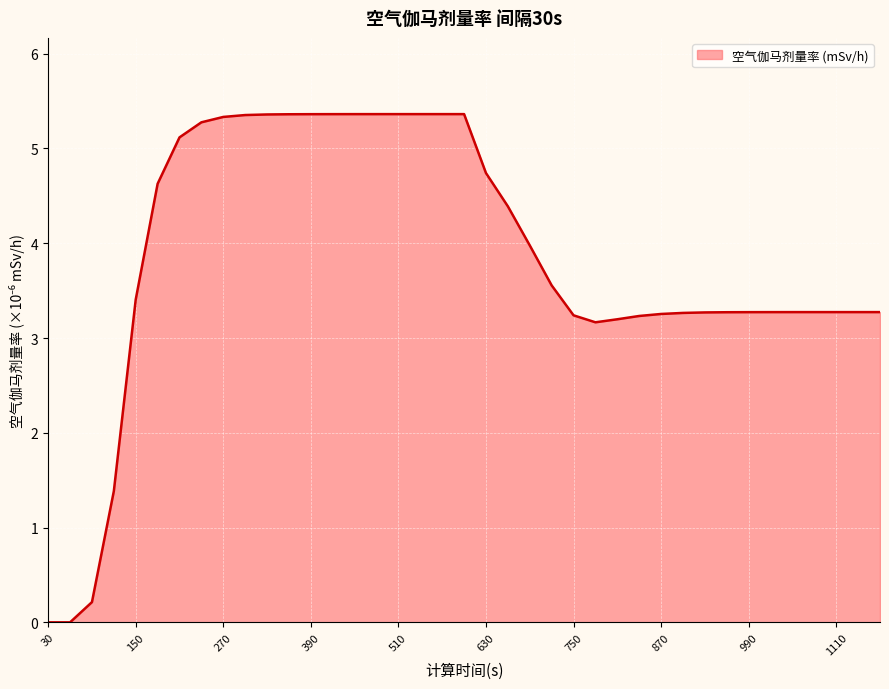

What is the maximum value shown in the chart?

5.4